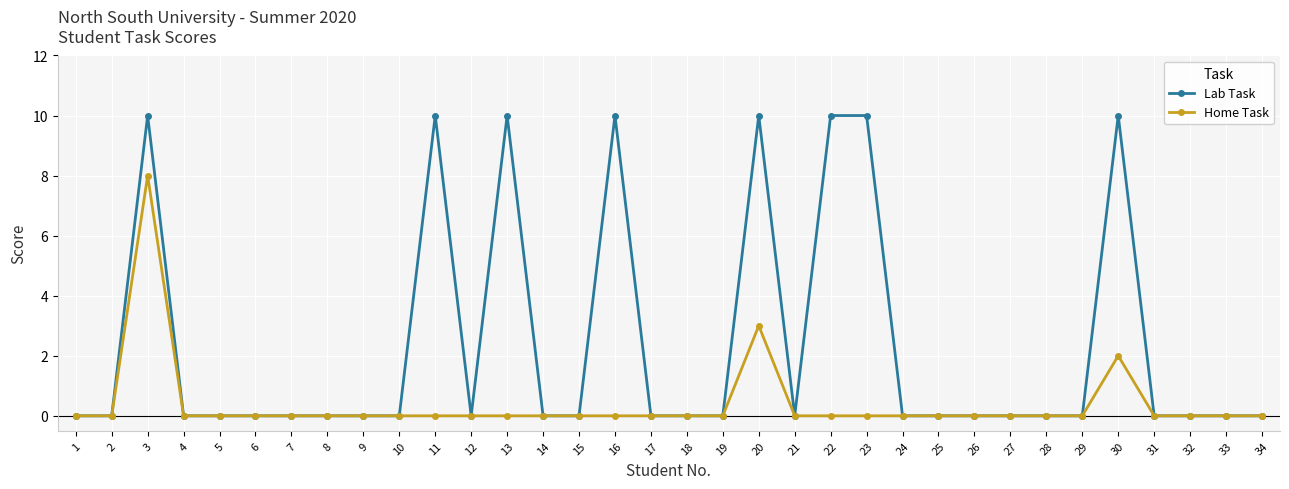

What is the maximum value for Home Task?

8